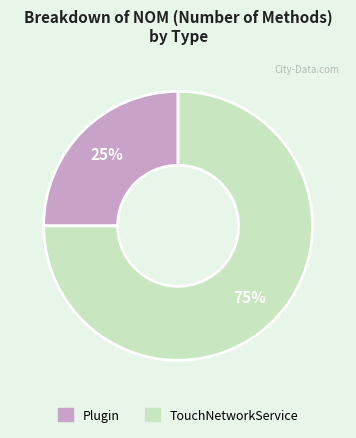

Which slice is the smallest?

Plugin